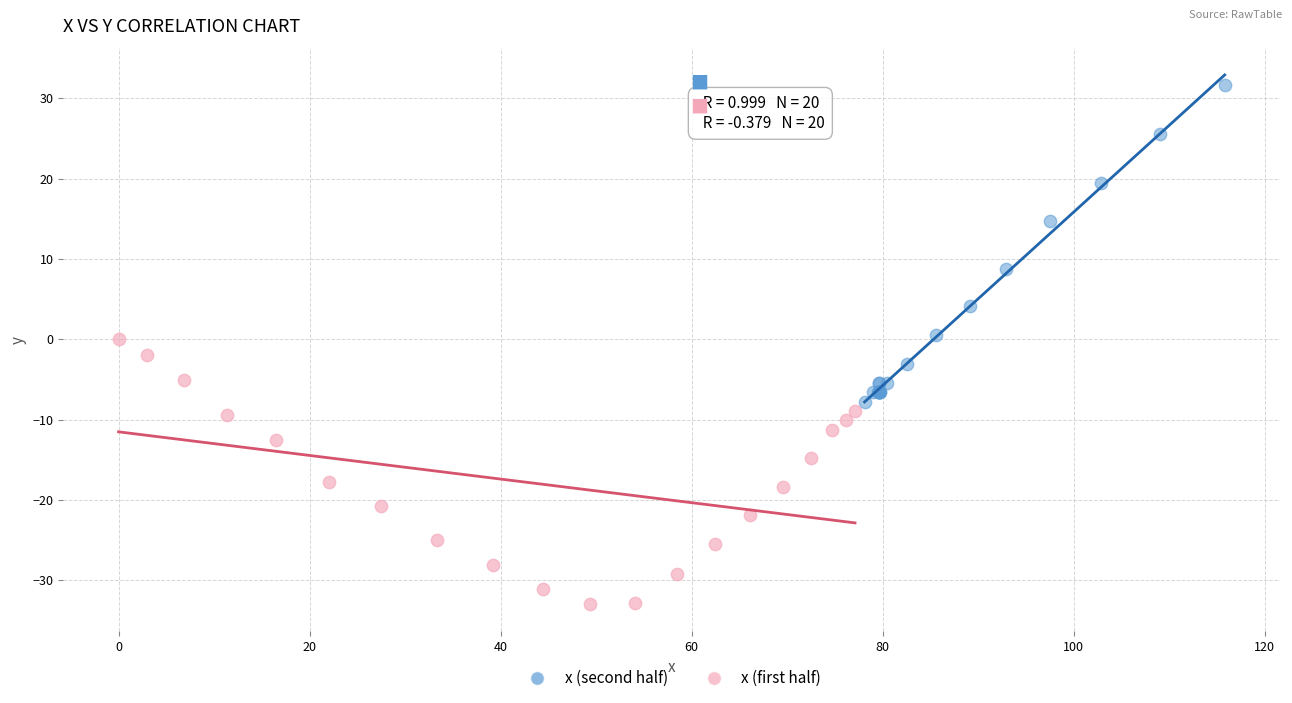

Which series reaches the minimum Y coordinate?

x (first half)